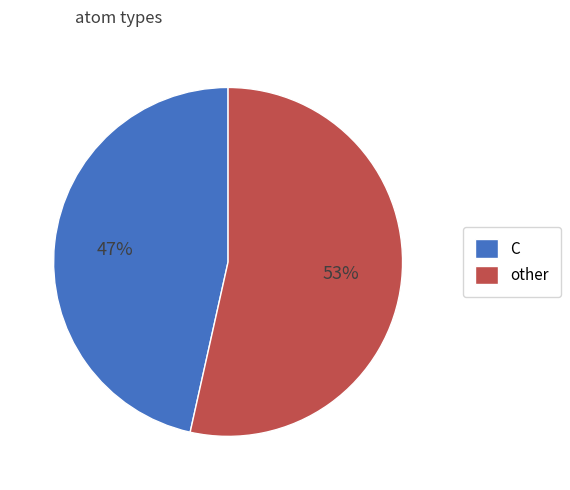

Is there a majority slice in this chart?

Yes